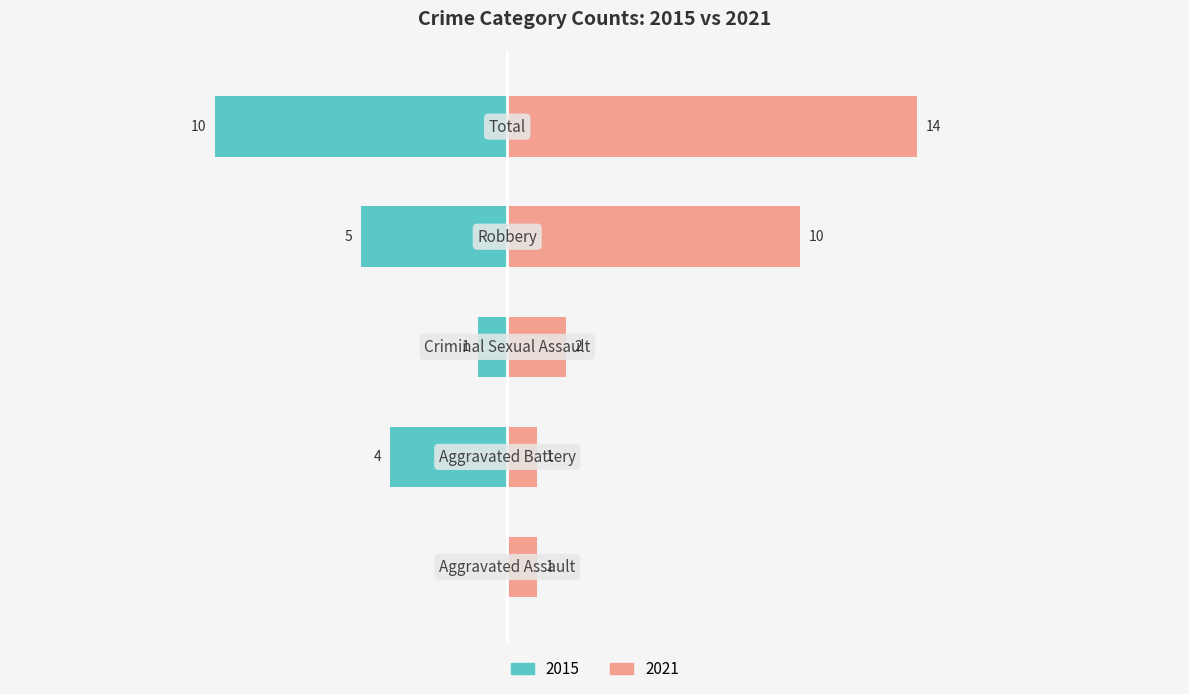

Reading left to right, list all the values displayed in this chart.

Left (2015): Aggravated Assault=0	Aggravated Battery=-4	Criminal Sexual Assault=-1	Robbery=-5	Total=-10
Right (2021): Aggravated Assault=1	Aggravated Battery=1	Criminal Sexual Assault=2	Robbery=10	Total=14